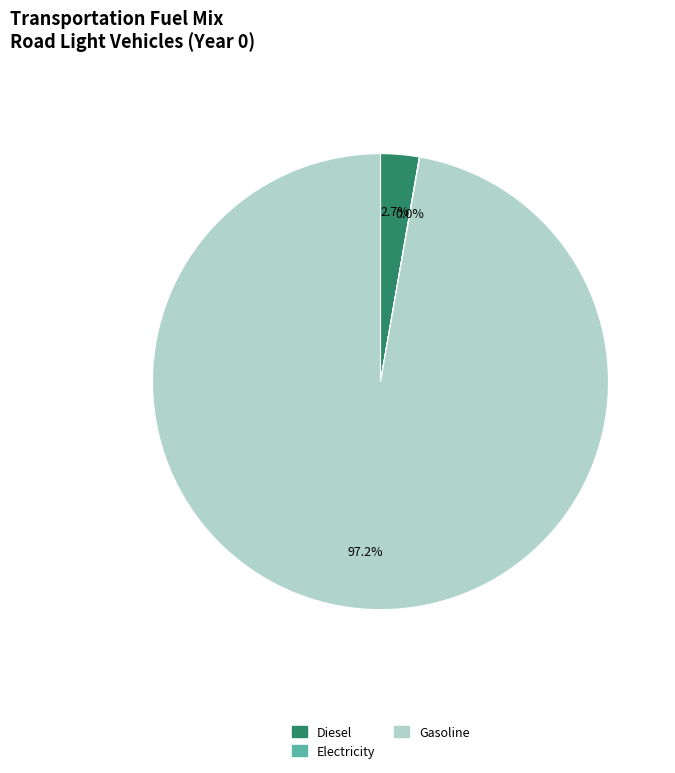

Is Diesel the majority of the pie?

No